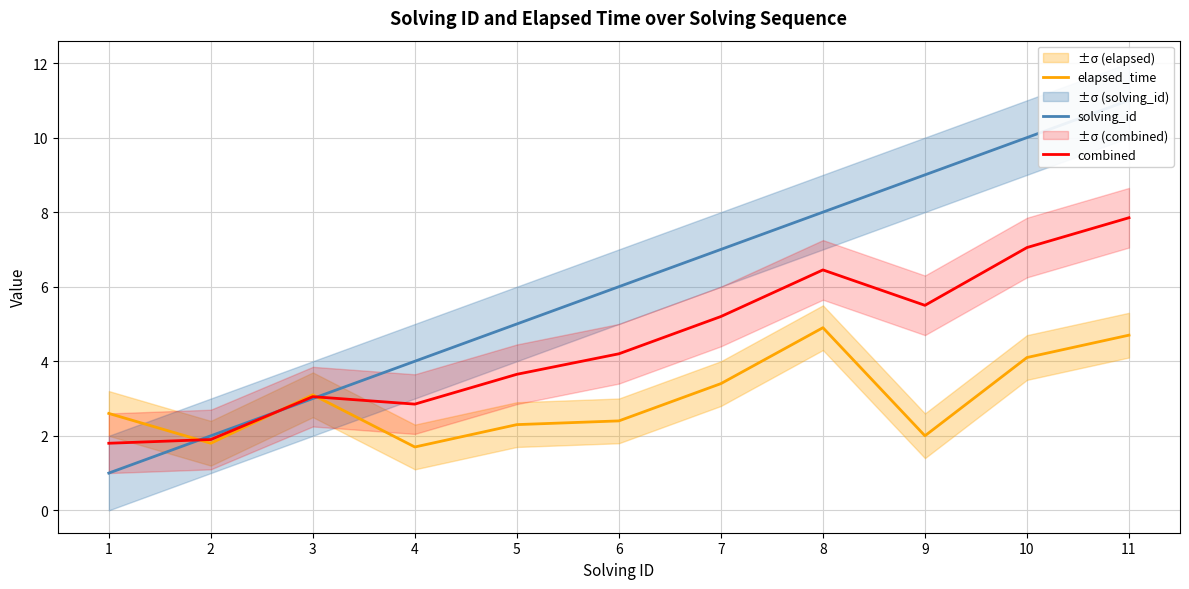

Which series has the largest total across all categories?

solving_id